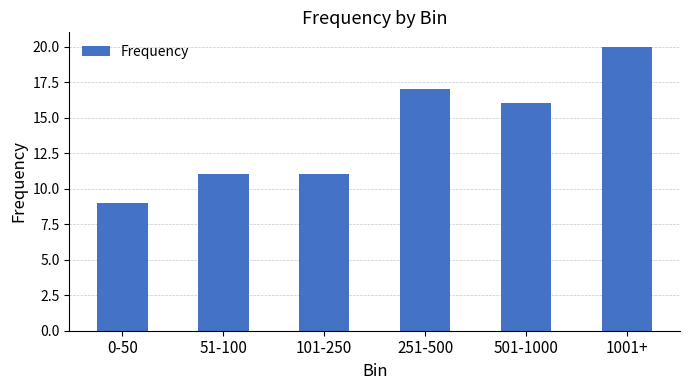

At which category does the chart reach its peak across all series?

1001+